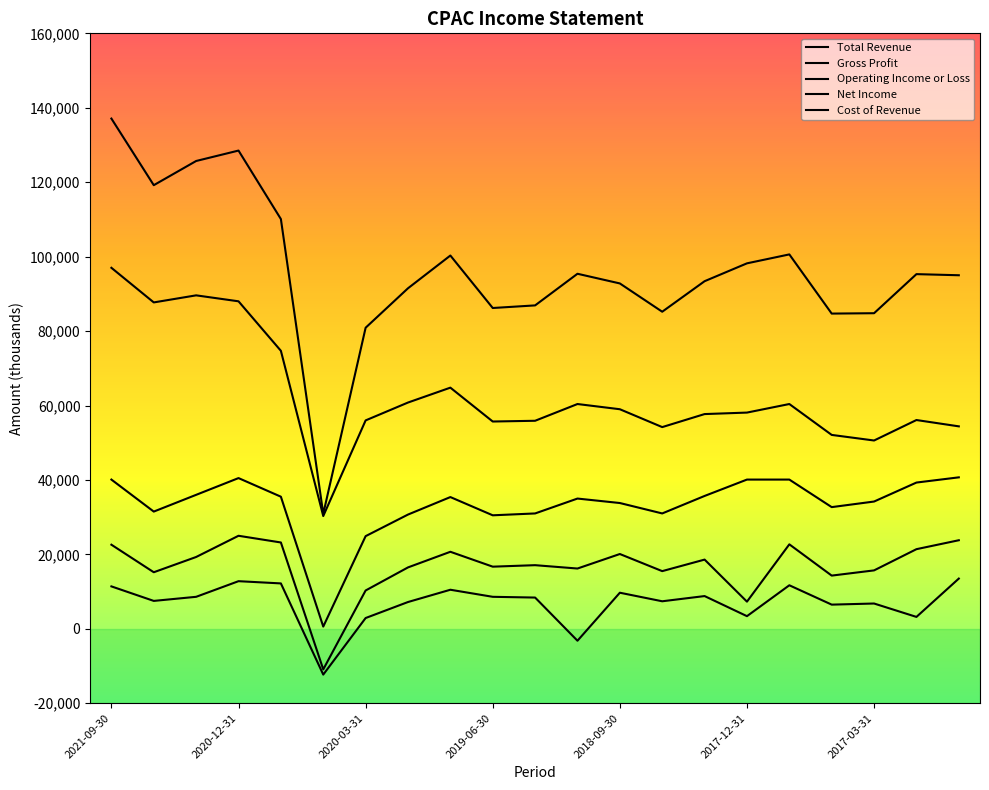

Is this an area chart (filled region under the line)?

No